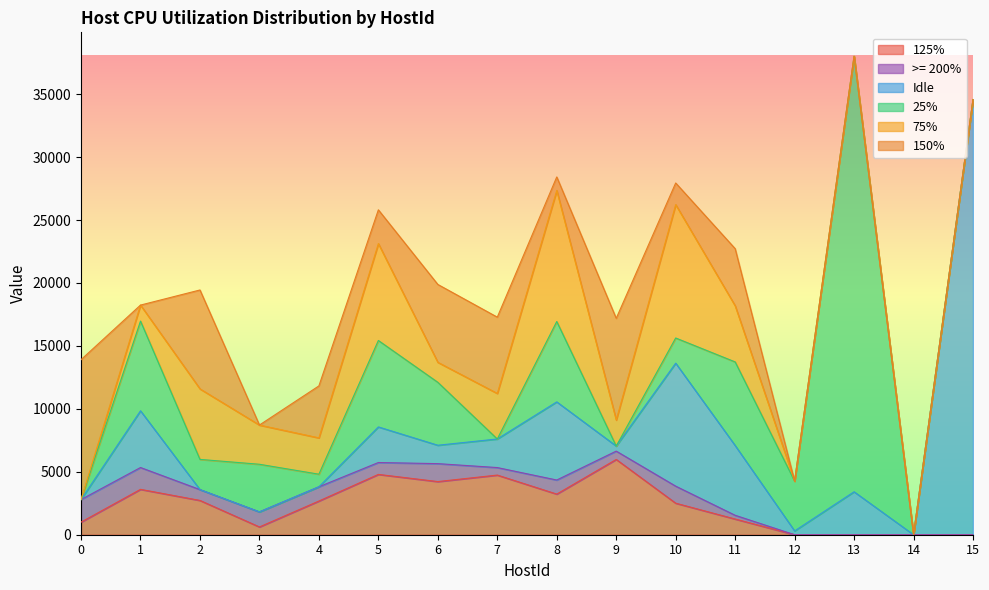

Where is the first local maximum for Idle?

1